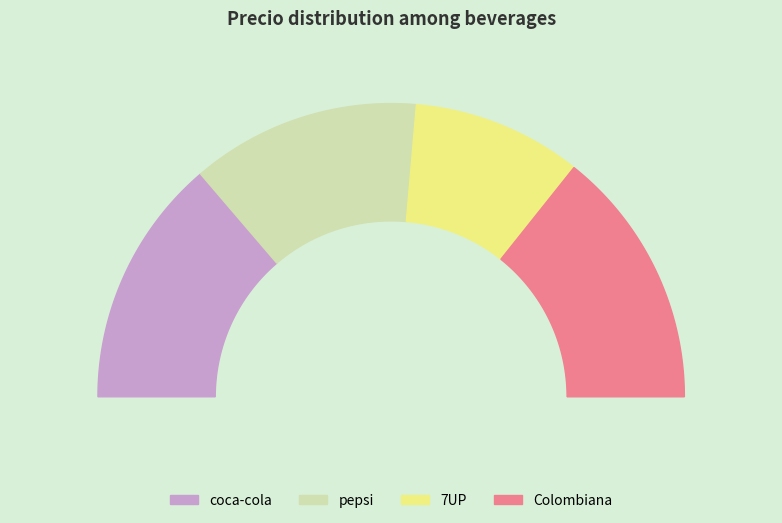

What is the largest slice in the pie chart?

Colombiana